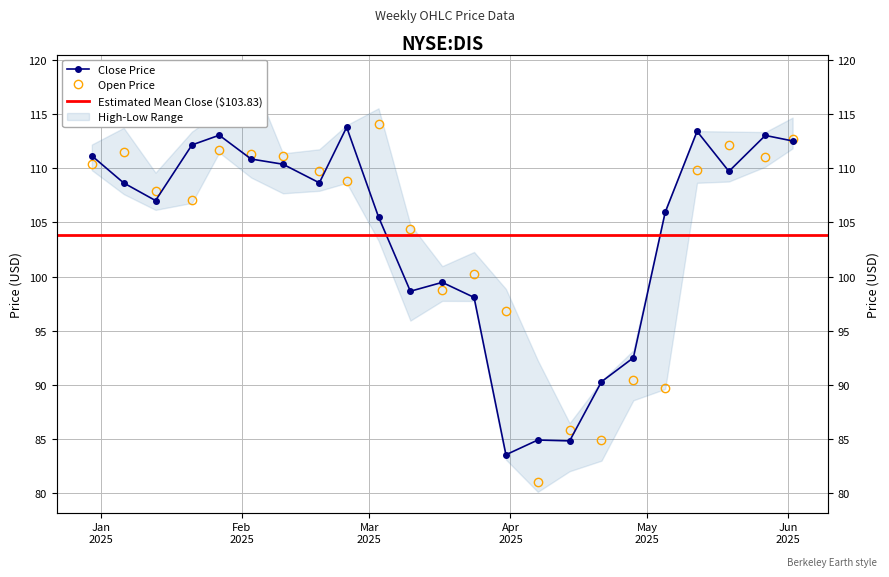

Reading right to left, what are all the values shown in this chart?

open: 2025-06-02=112.7	2025-05-27=111.0	2025-05-19=112.1	2025-05-12=109.9	2025-05-05=89.7	2025-04-28=90.5	2025-04-21=84.9	2025-04-14=85.8	2025-04-07=81.0	2025-03-31=96.8	2025-03-24=100.2	2025-03-17=98.7	2025-03-10=104.4	2025-03-03=114.1	2025-02-24=108.8	2025-02-18=109.8	2025-02-10=111.1	2025-02-03=111.3	2025-01-27=111.7	2025-01-21=107.1	2025-01-13=107.9	2025-01-06=111.5	2024-12-30=110.4
close: 2025-06-02=112.5	2025-05-27=113.0	2025-05-19=109.7	2025-05-12=113.4	2025-05-05=105.9	2025-04-28=92.5	2025-04-21=90.3	2025-04-14=84.8	2025-04-07=84.9	2025-03-31=83.5	2025-03-24=98.1	2025-03-17=99.5	2025-03-10=98.6	2025-03-03=105.5	2025-02-24=113.8	2025-02-18=108.7	2025-02-10=110.4	2025-02-03=110.9	2025-01-27=113.1	2025-01-21=112.2	2025-01-13=107.0	2025-01-06=108.7	2024-12-30=111.2